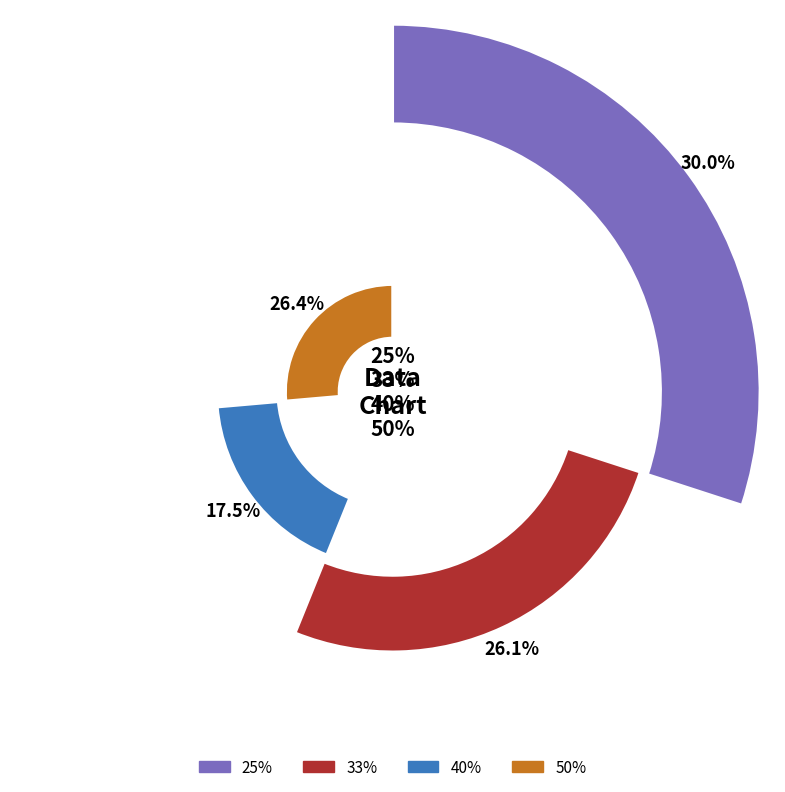

What portion of the pie excludes 33%?

73.9%